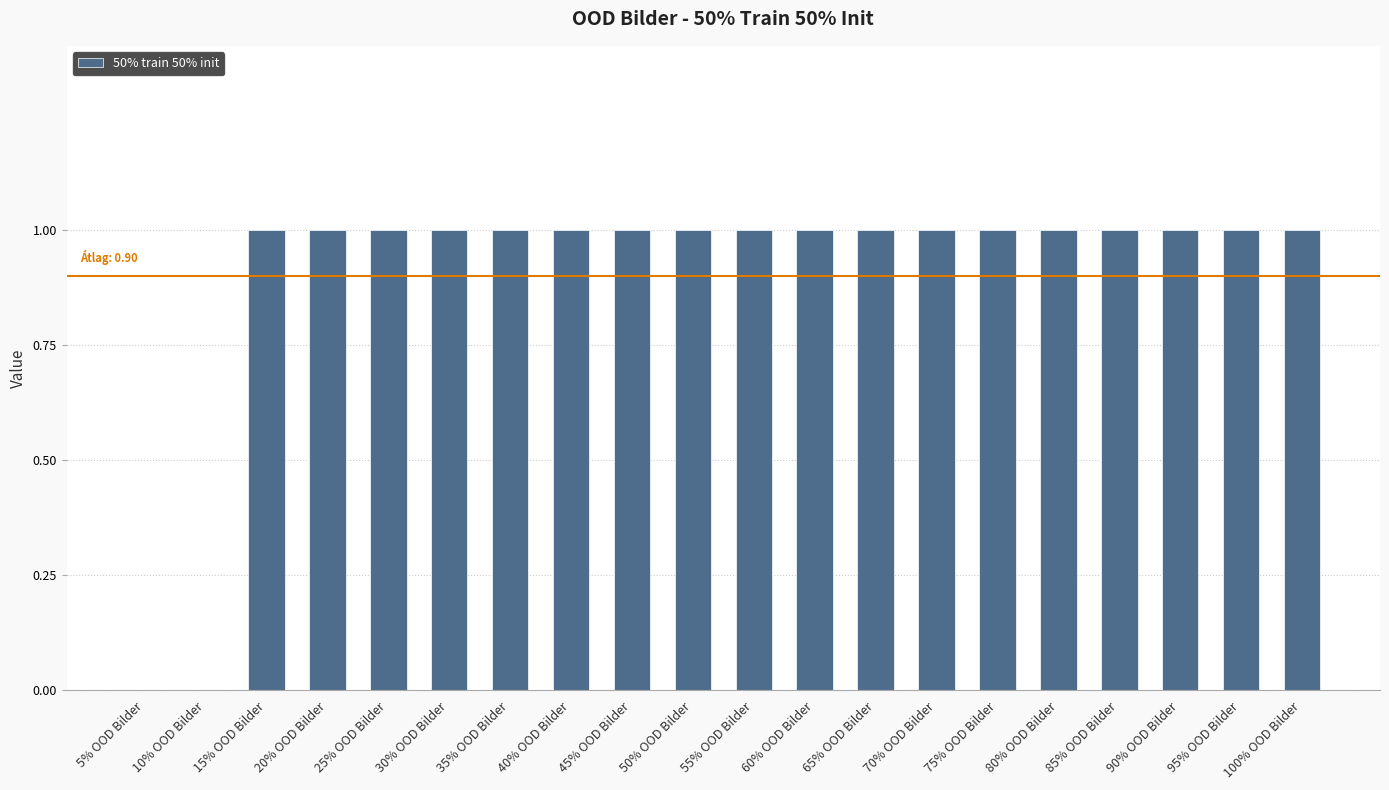

What is the sum of all values?

18